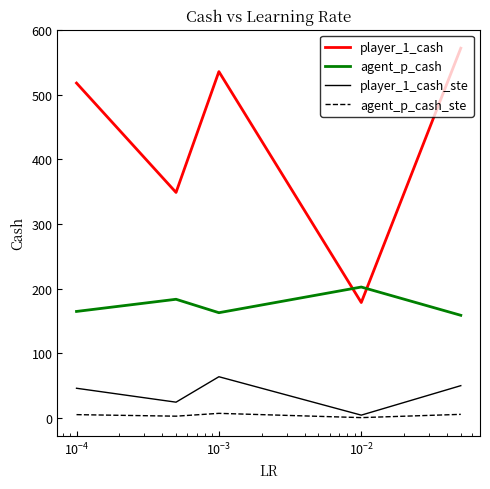

Rank the series by their maximum value, from highest to lowest.

player_1_cash, agent_p_cash, player_1_cash_ste, agent_p_cash_ste